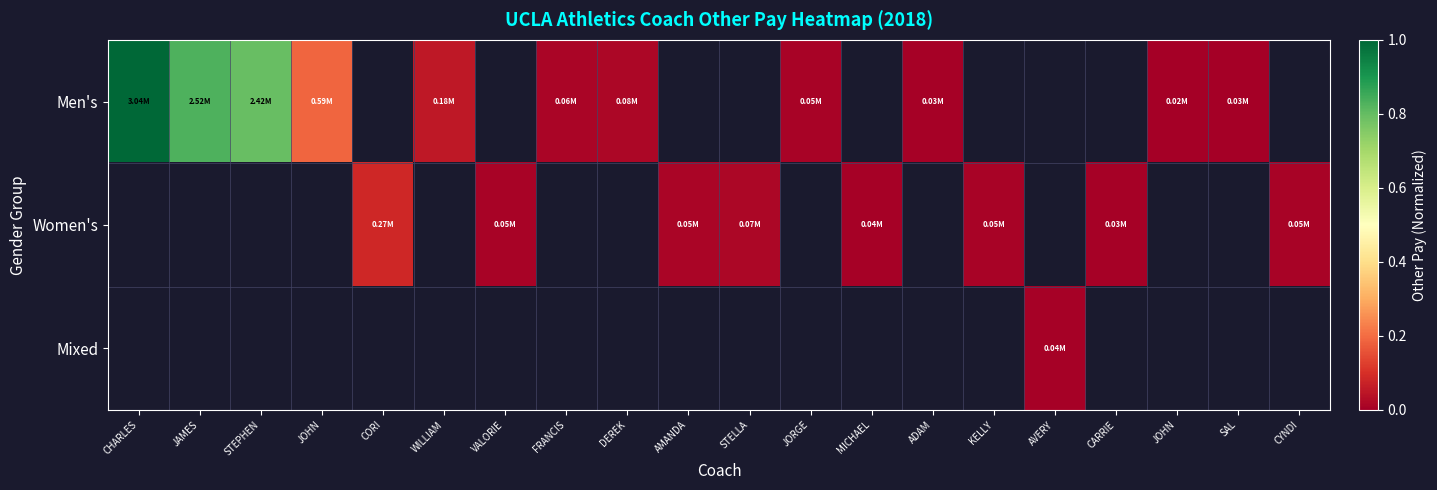

True or false: Women's has a value of 0.0 at MICHAEL.

False